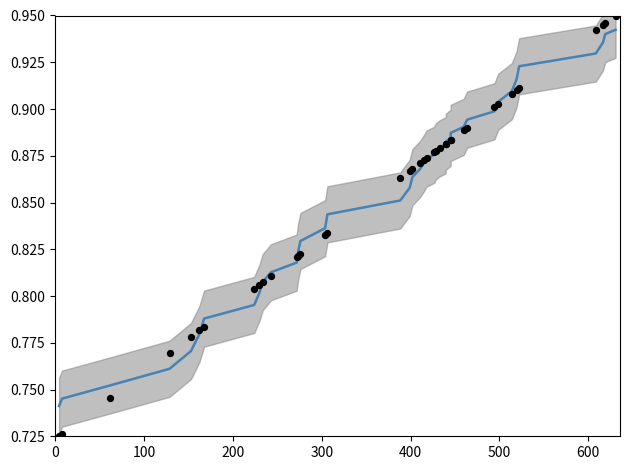

Which series has the largest Y range (max minus min)?

observed